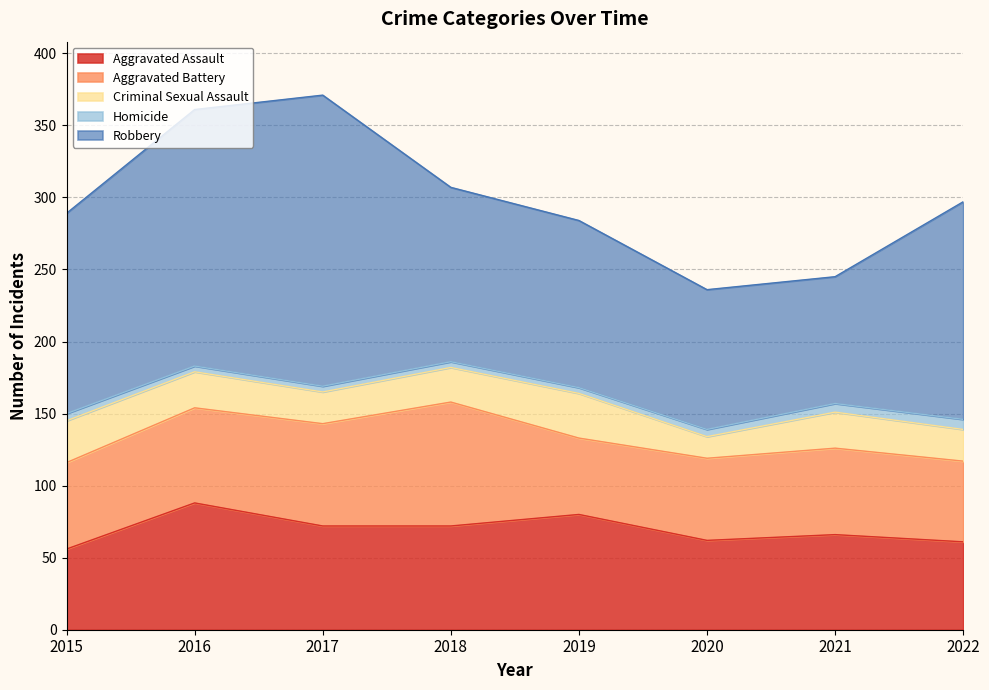

What is the total value across all series at 2021?

245